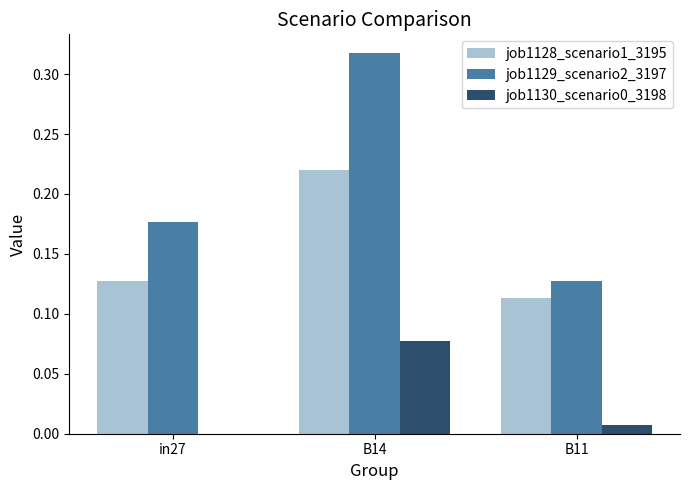

What is the sum of all job1129_scenario2_3197 values?

0.6